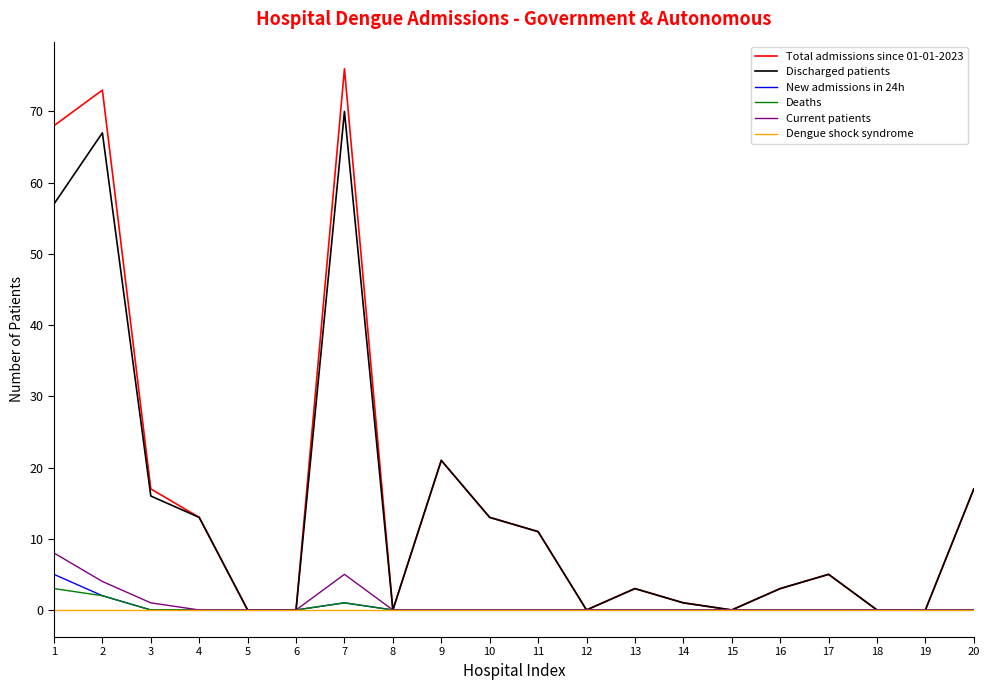

How many series are shown in this chart?

6